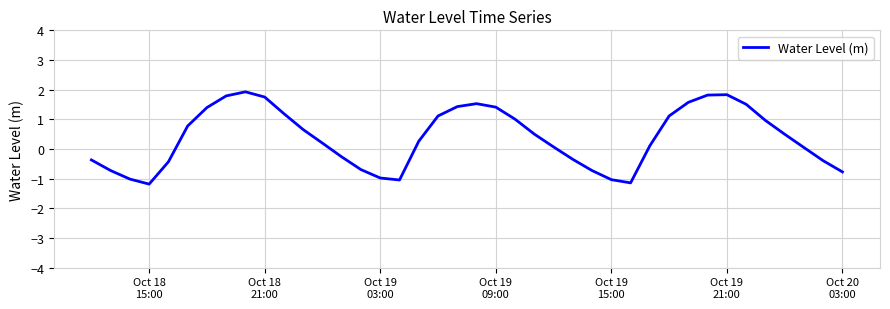

What is the difference between the maximum and minimum values?

3.1